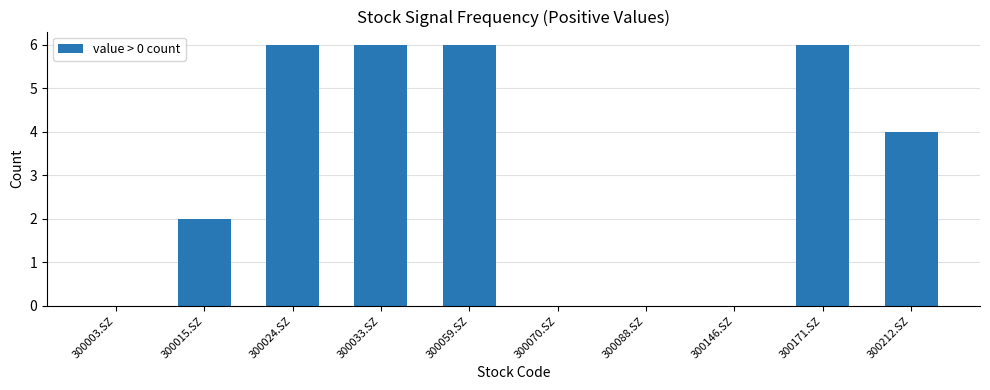

What is the sum of all values?

30